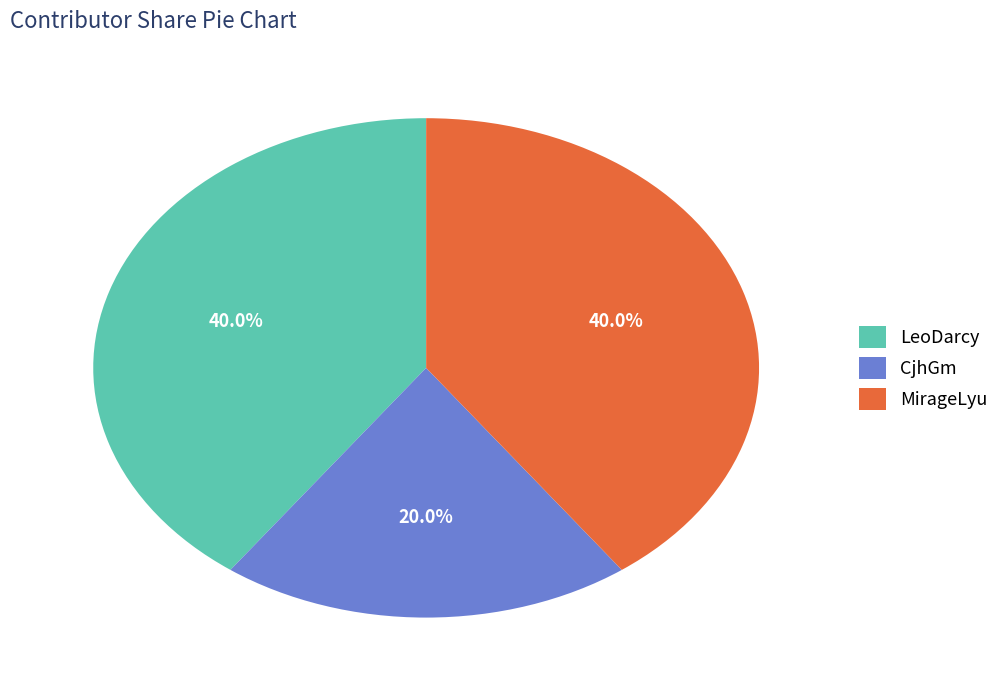

Approximately how many times larger is the value at LeoDarcy compared to CjhGm?

2.0